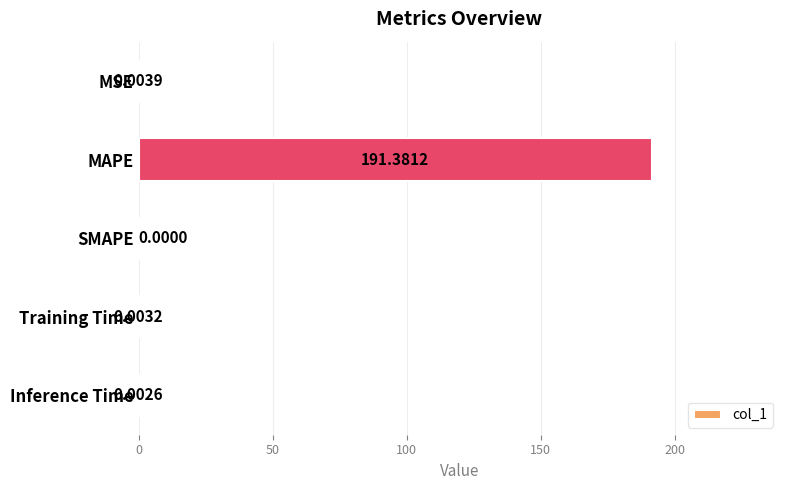

What is the change in value from MAPE to SMAPE?

-191.4